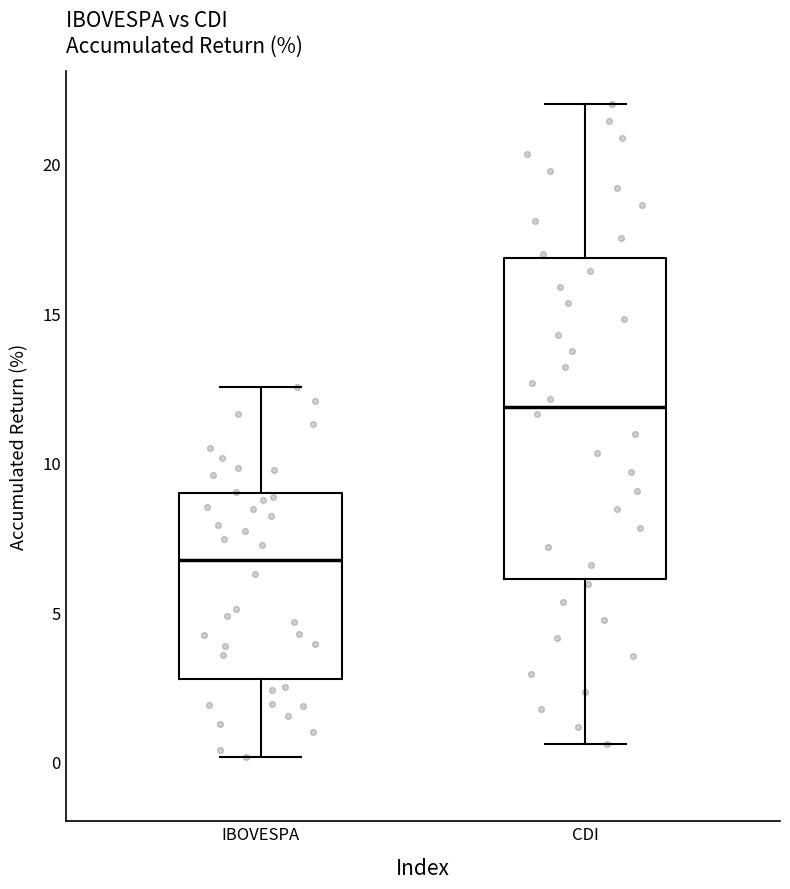

Comparing the boxes themselves (not the whiskers), which one is the tallest?

CDI